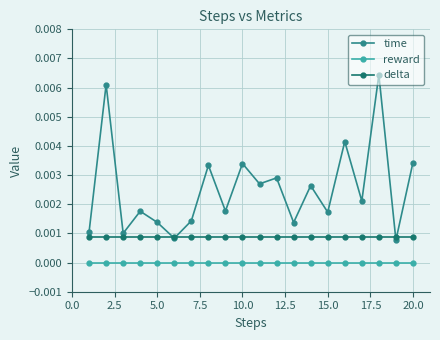

Rank the series by their average value, from highest to lowest.

time, delta, reward